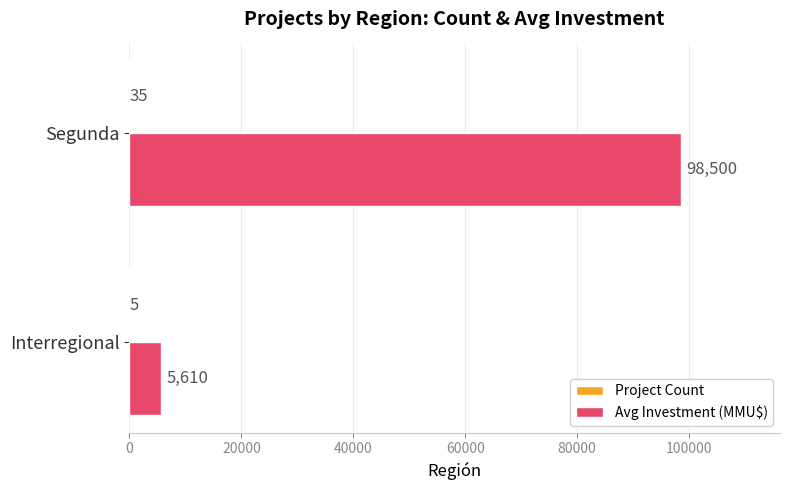

Between Interregional and Segunda, which series saw the biggest shift?

Avg Investment (MMU$)